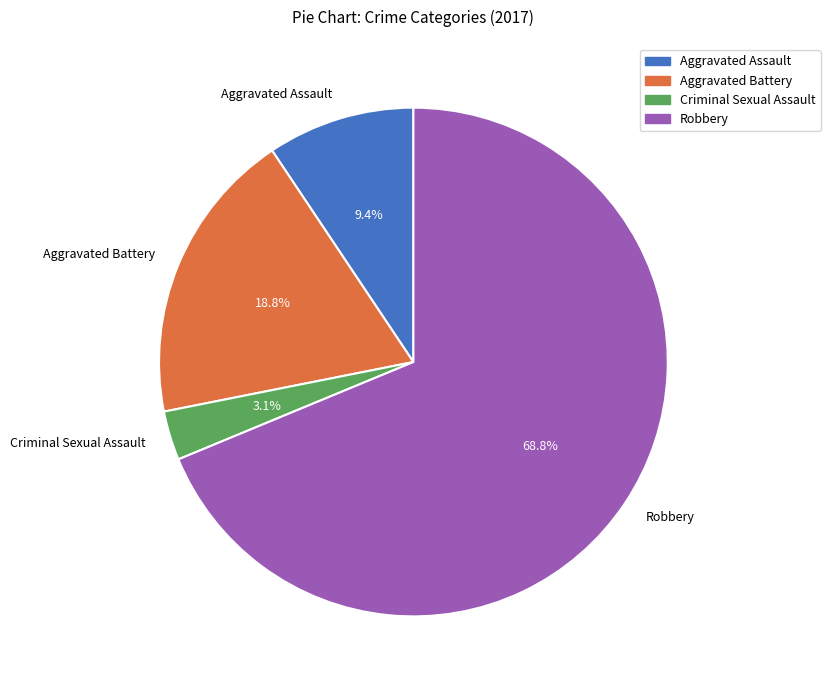

To the nearest percent, what is the average slice percentage?

25%